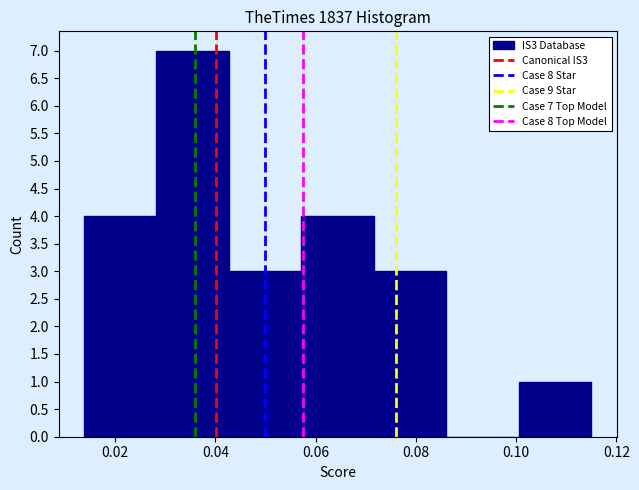

Which range on the x-axis has the tallest bar?

0.028 to 0.042